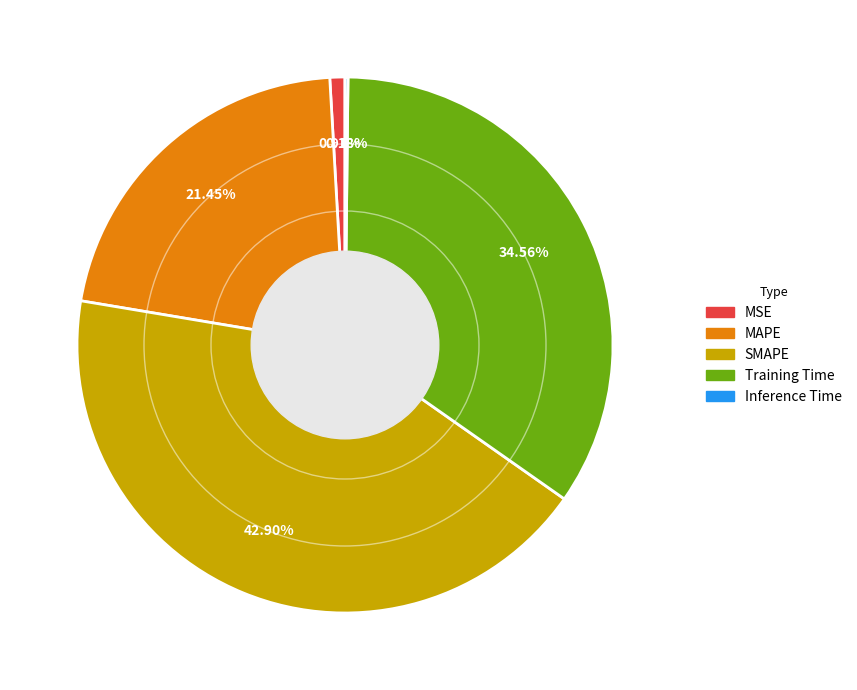

Is there any slice that represents more than half of the pie?

No